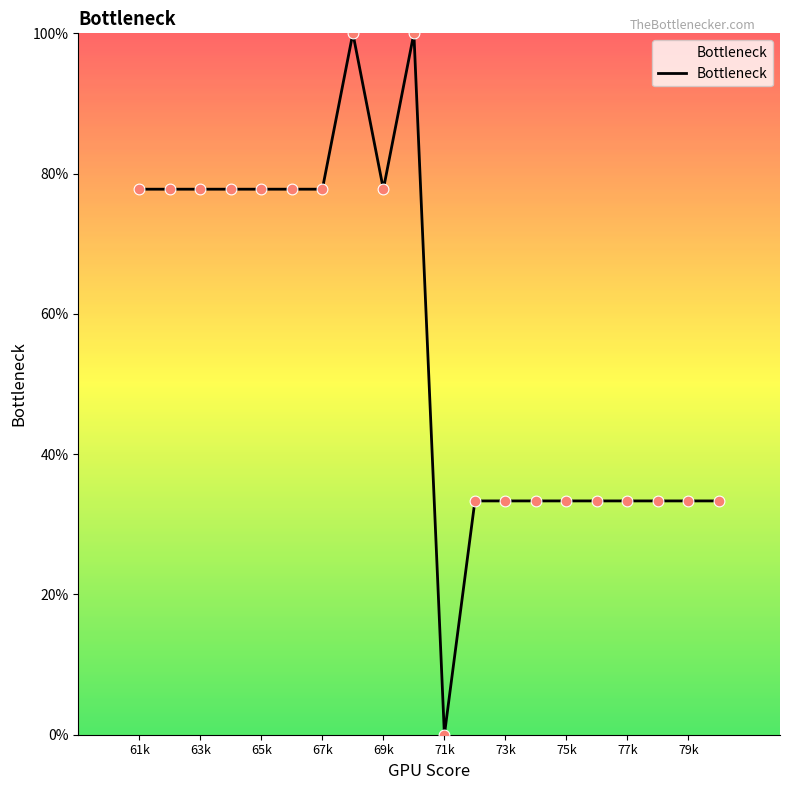

What is the difference between the maximum and minimum values?

100.0